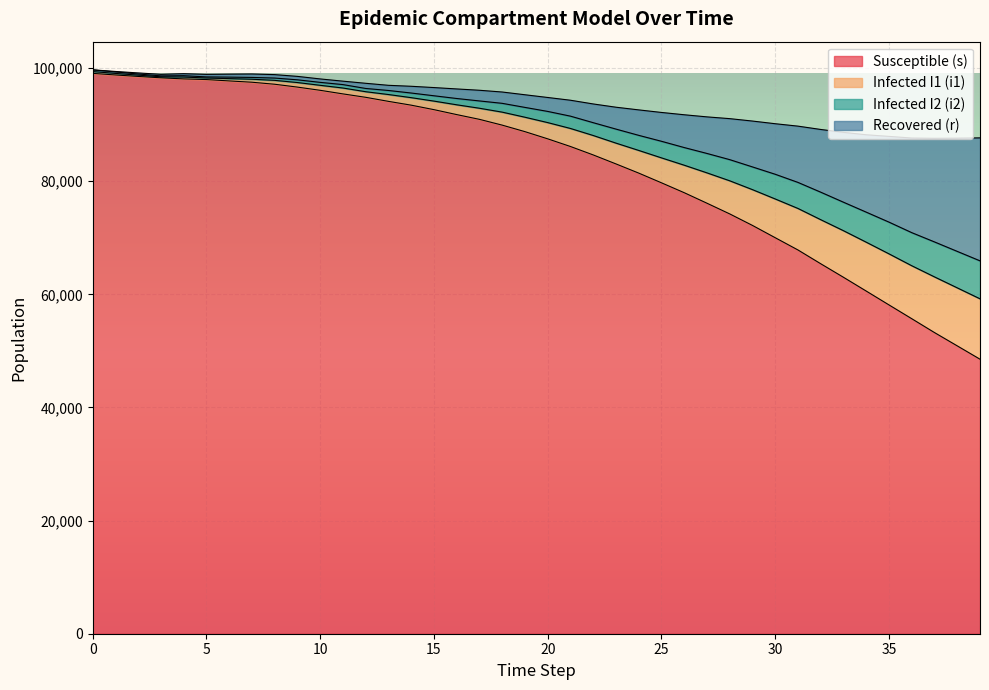

True or false: s has more than 2 interior local peaks.

False